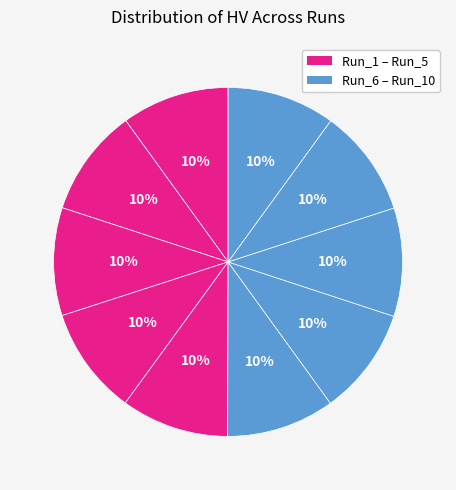

Which category has the biggest portion of the pie?

Run_8